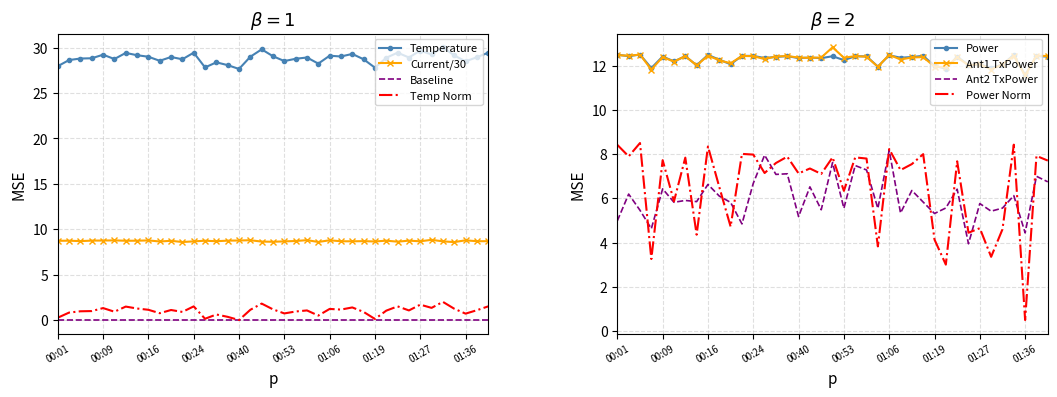

What is the difference between the maximum and second lowest values in the Current series?

0.2